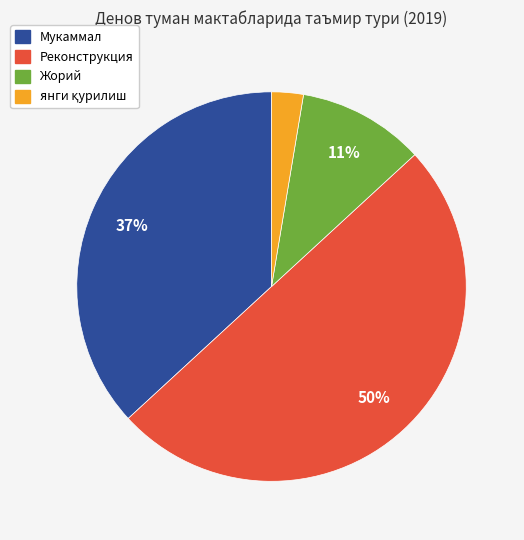

To the nearest percent, what percentage of the pie is Жорий?

11%